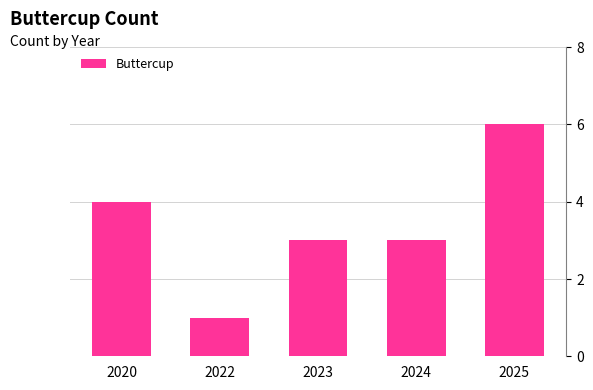

What is the greatest value displayed?

6